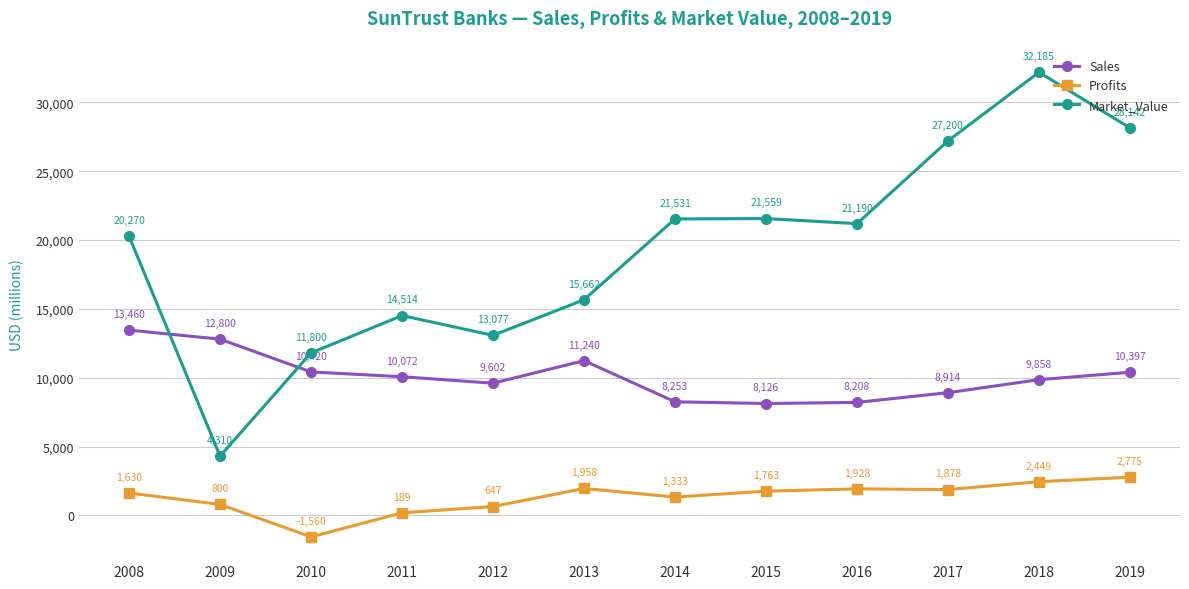

Is it true that Profits equals 4127 at 2019?

False